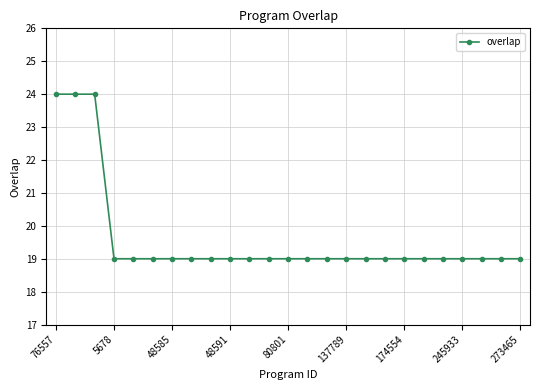

How many data points does each series have?

25